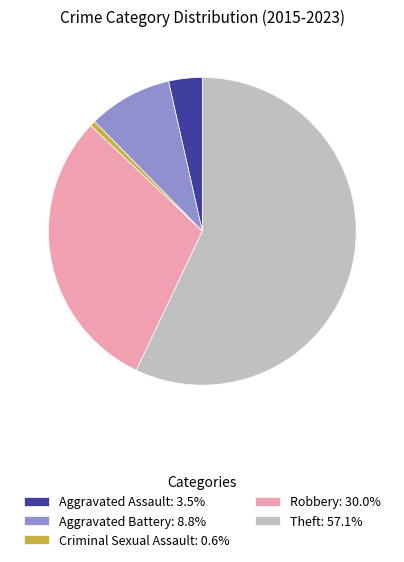

What is the ratio of the value at Aggravated Battery: 8.8% to the value at Aggravated Assault: 3.5%?

2.5